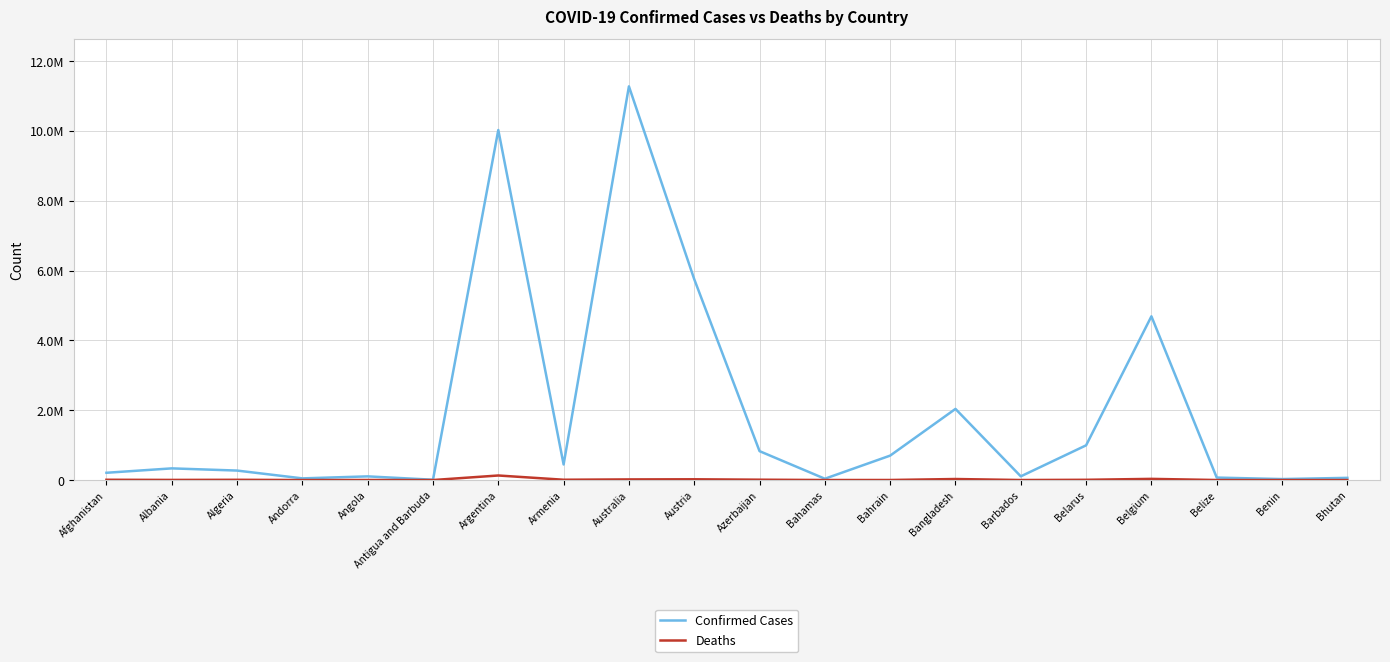

What is the sum of all Confirmed Cases values?

38024003